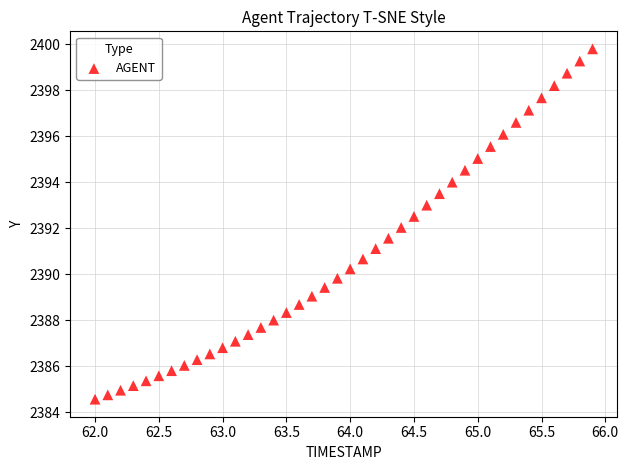

What is the range of Y values (max minus min)?

15.2